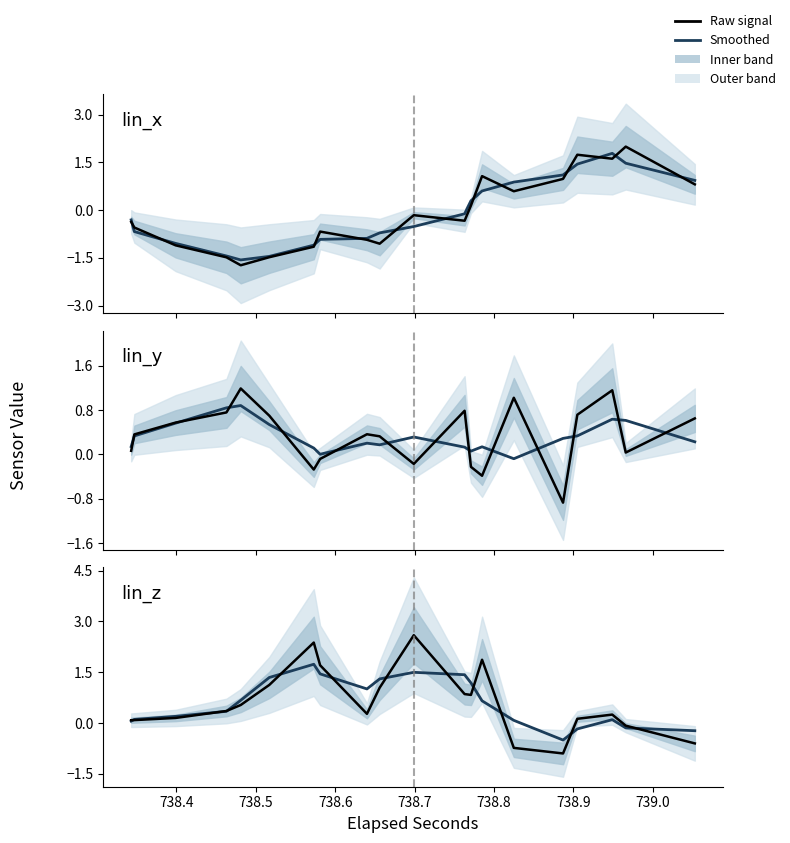

How many times do lin_x and lin_z (smoothed) cross each other?

1